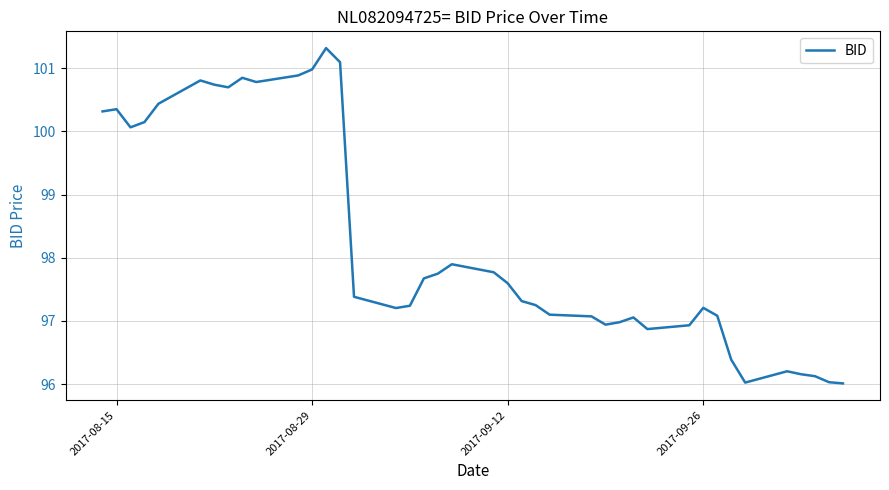

What is the greatest value displayed?

101.3